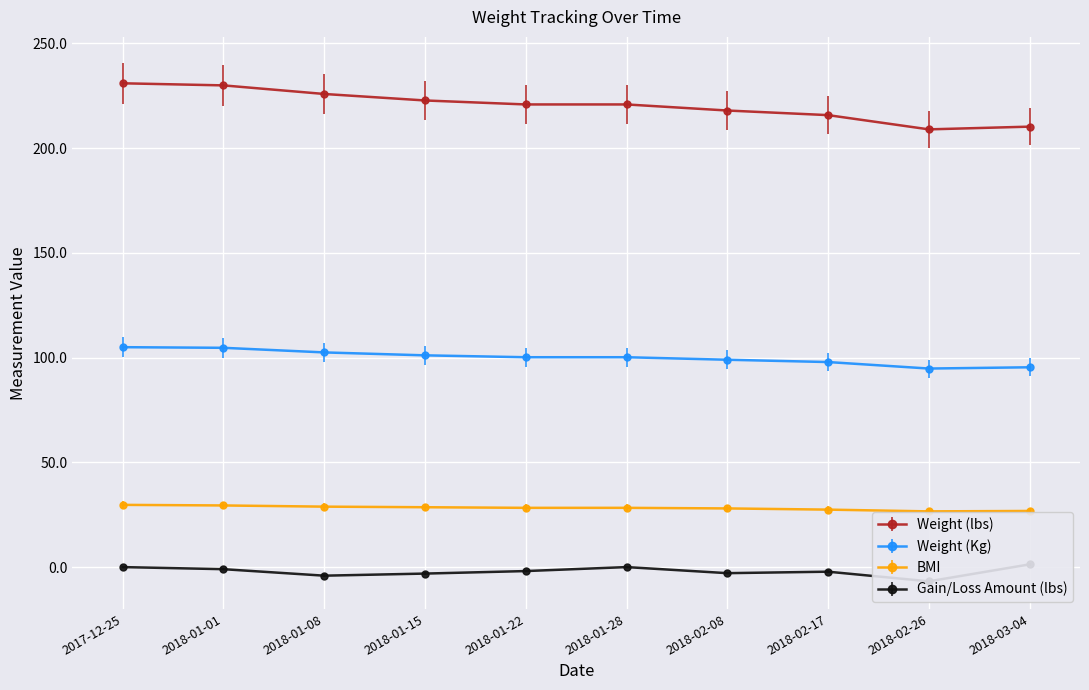

How many values in Gain/Loss Amount (lbs) are below zero?

7